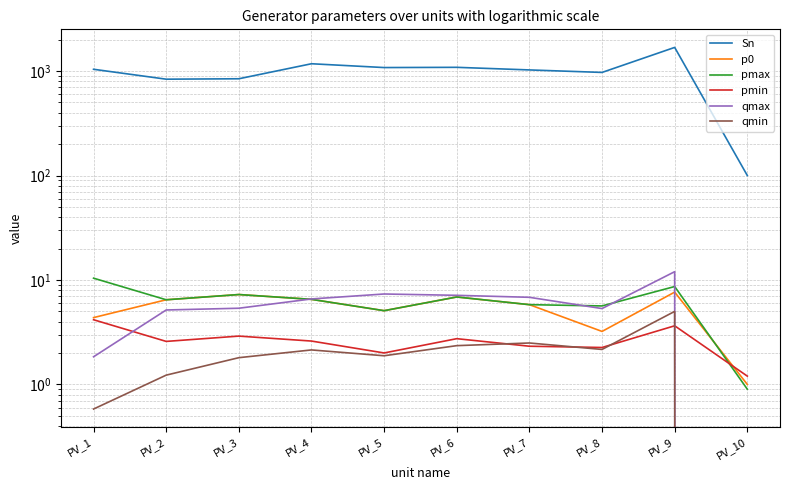

Which series has the largest total across all categories?

Sn